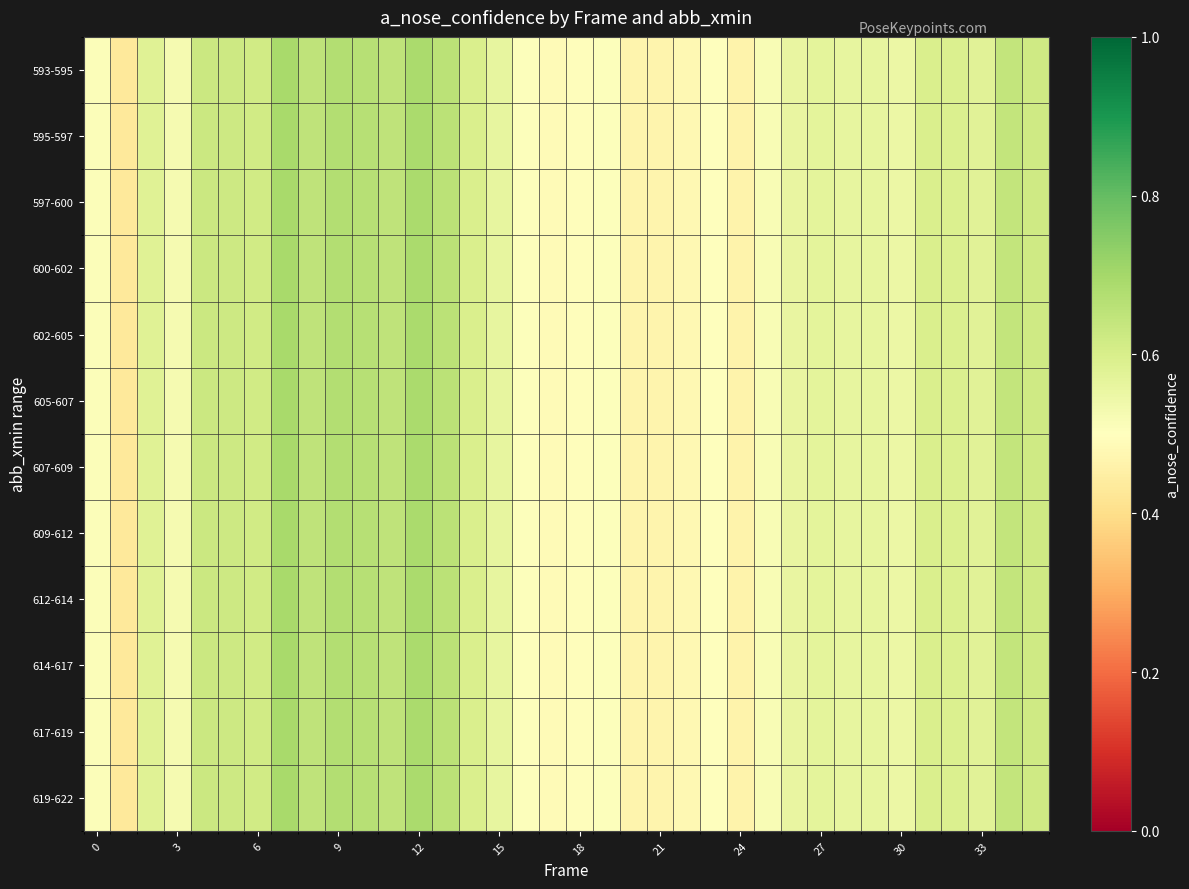

At how many categories does at least one series exceed 0?

36